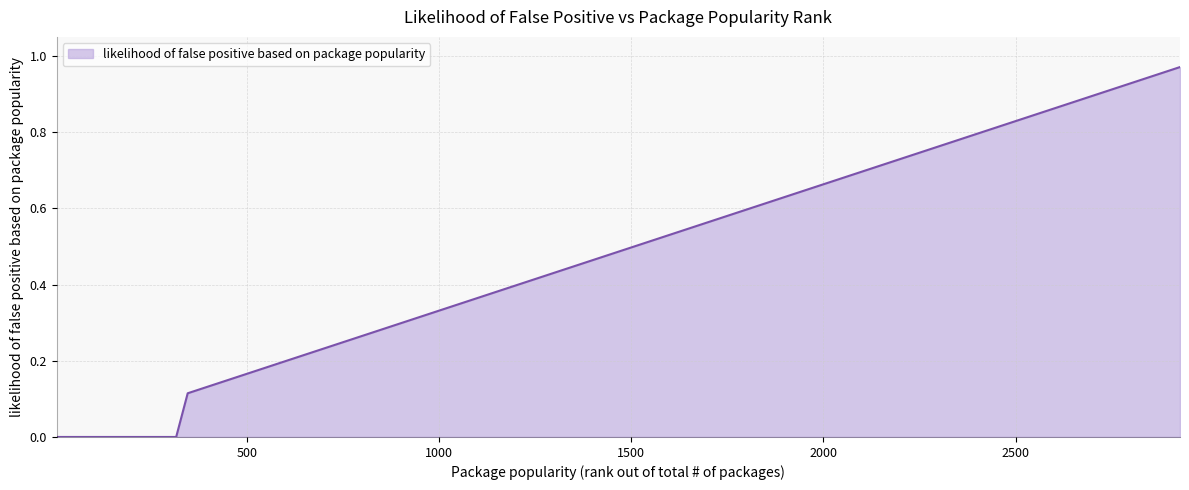

Where is the data nearest to the value 0?

5